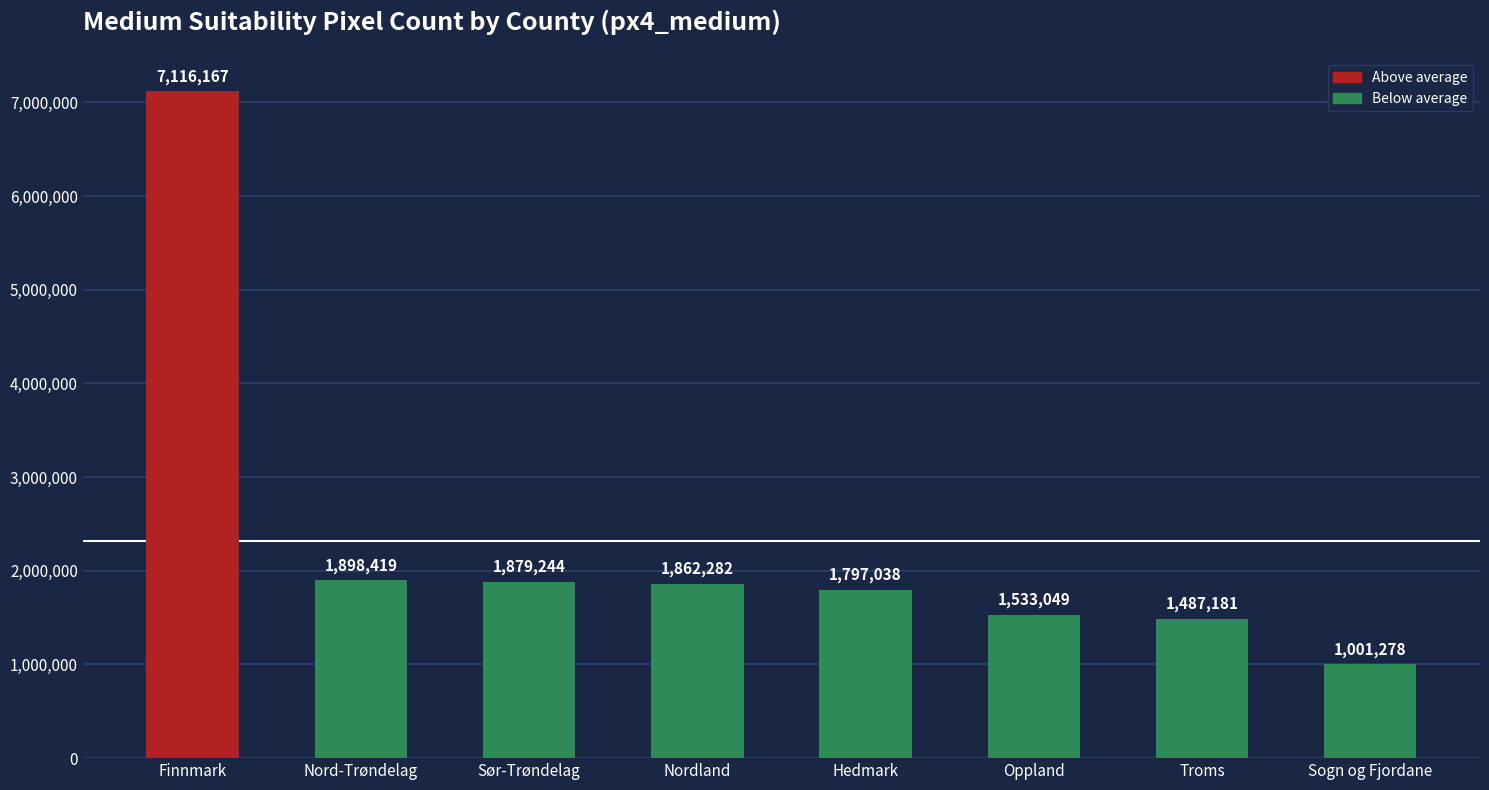

What is the value of the 6th bar from the left?

1533049